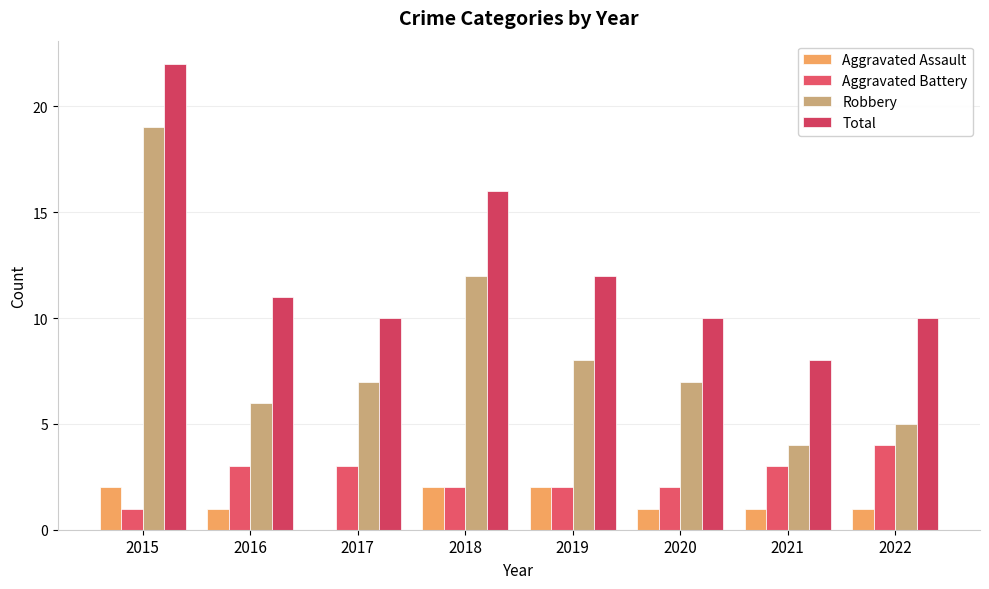

Reading left to right, what are all the values shown in this chart?

Aggravated Assault: 2015=2	2016=1	2017=0	2018=2	2019=2	2020=1	2021=1	2022=1
Aggravated Battery: 2015=1	2016=3	2017=3	2018=2	2019=2	2020=2	2021=3	2022=4
Robbery: 2015=19	2016=6	2017=7	2018=12	2019=8	2020=7	2021=4	2022=5
Total: 2015=22	2016=11	2017=10	2018=16	2019=12	2020=10	2021=8	2022=10